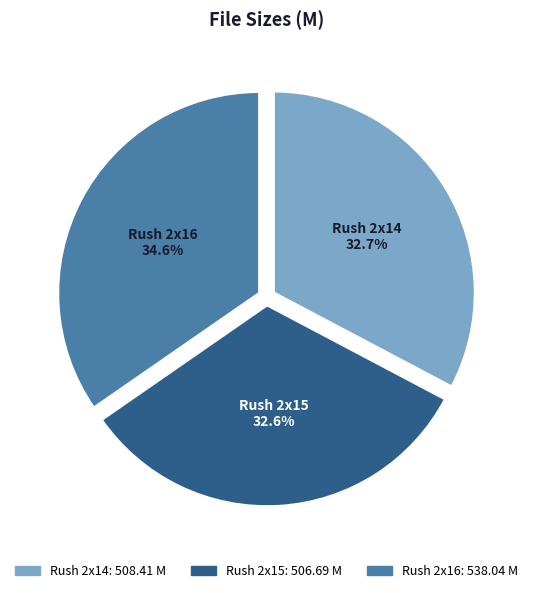

Is there a majority slice in this chart?

No